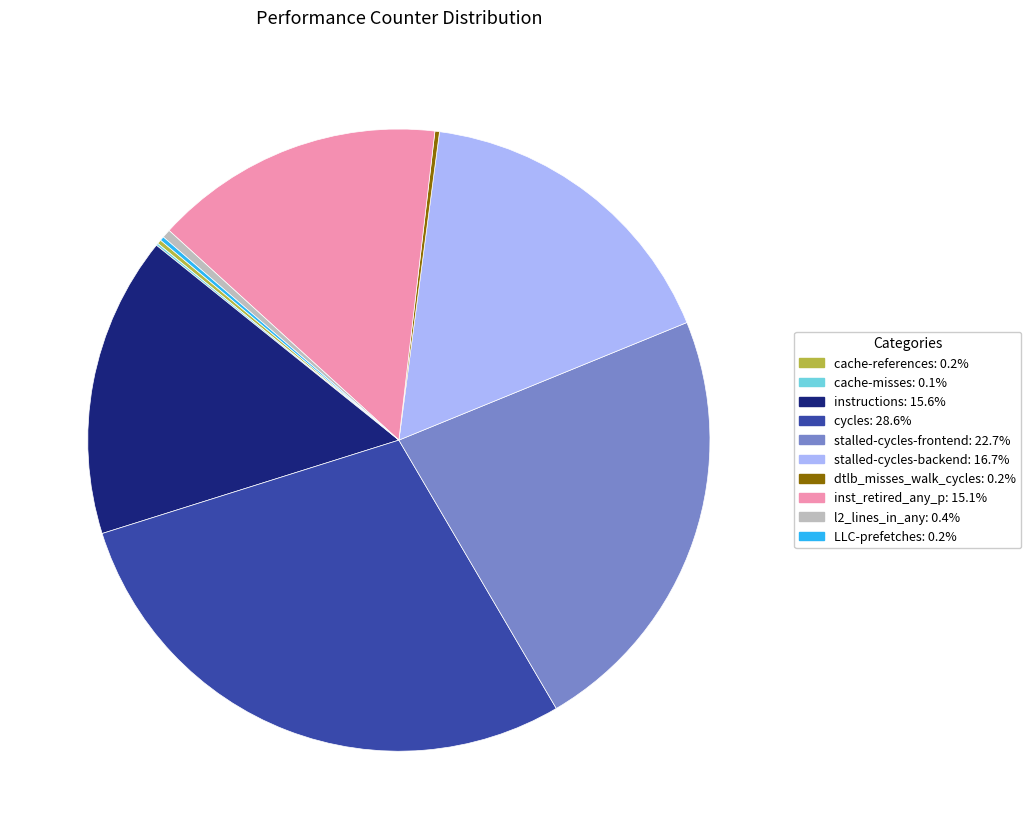

Is there a majority slice in this chart?

No